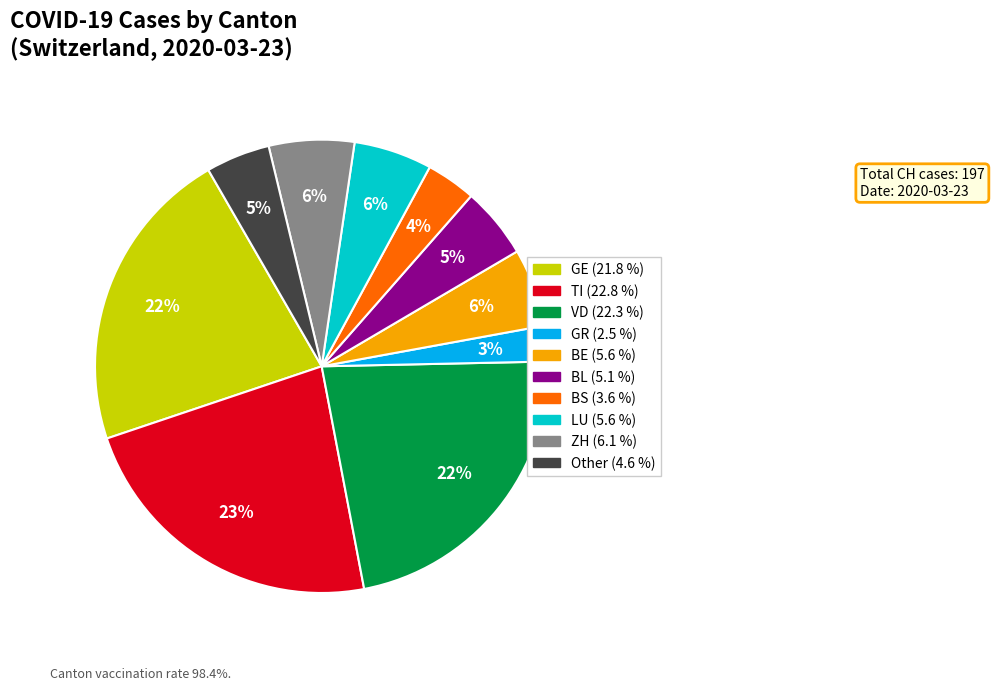

To the nearest percent, what is the average slice percentage?

10%